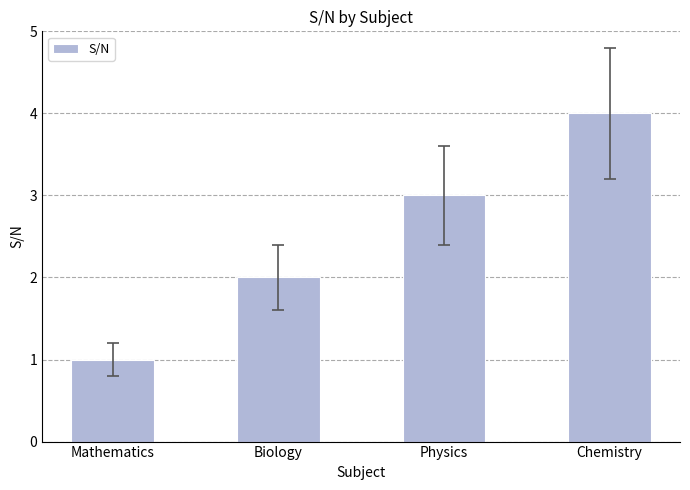

Is it true that the value at Chemistry is 2?

False